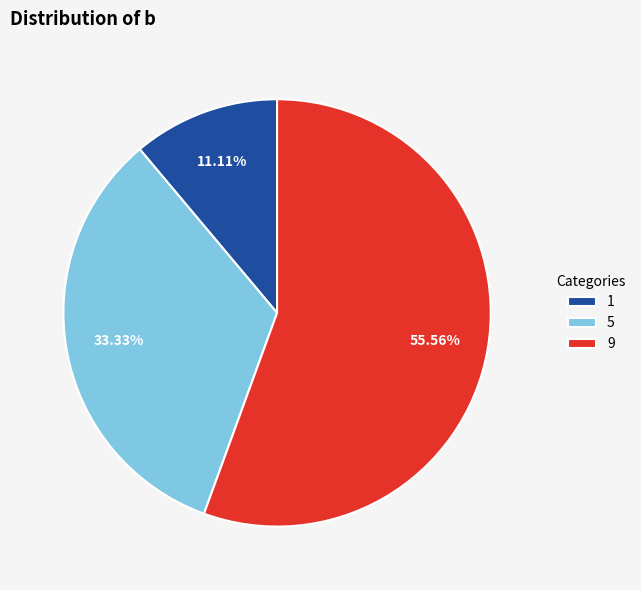

Rank the categories by value from highest to lowest.

9, 5, 1